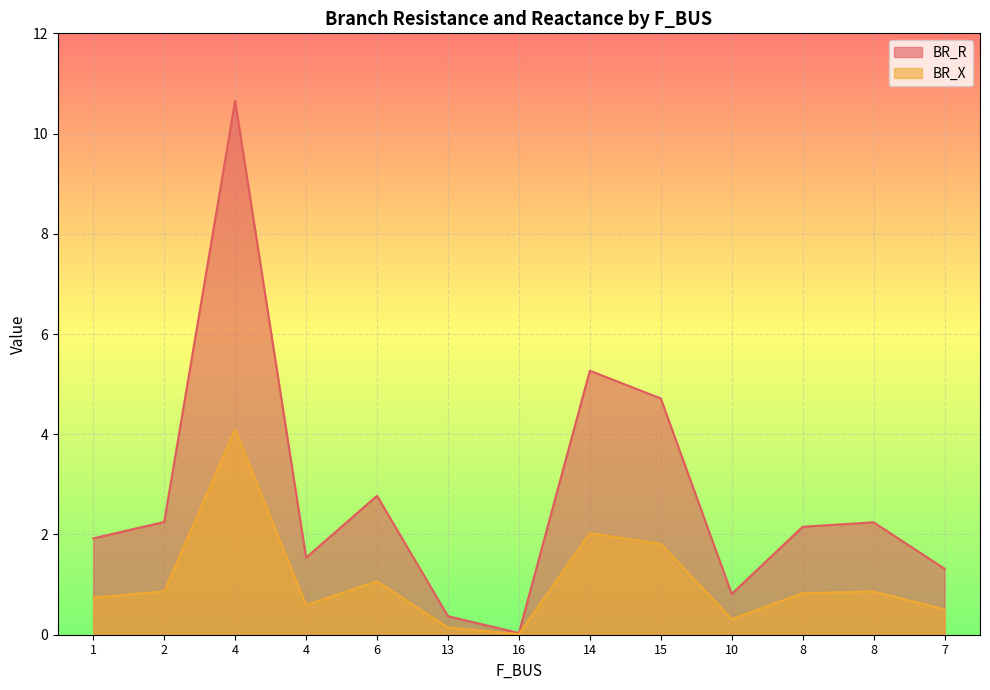

List the series in order of their overall mean, lowest first.

BR_X, BR_R